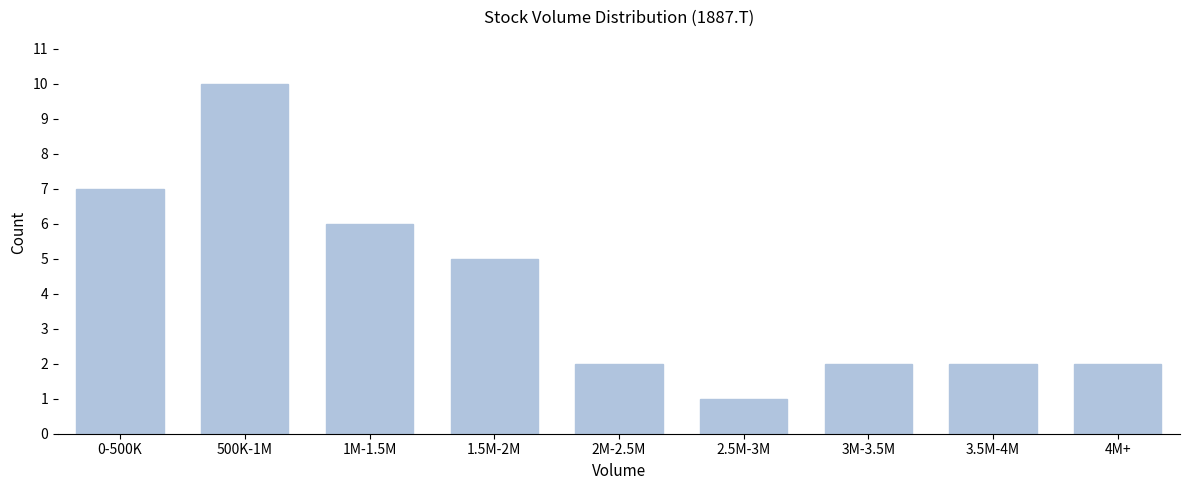

Reading left to right, list all the values displayed in this chart.

7	10	6	5	2	1	2	2	2